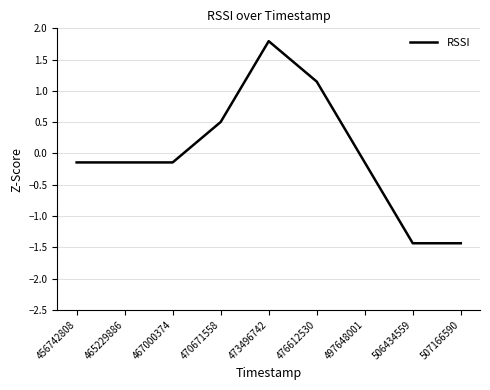

At which label does the data first exceed 0?

470671558